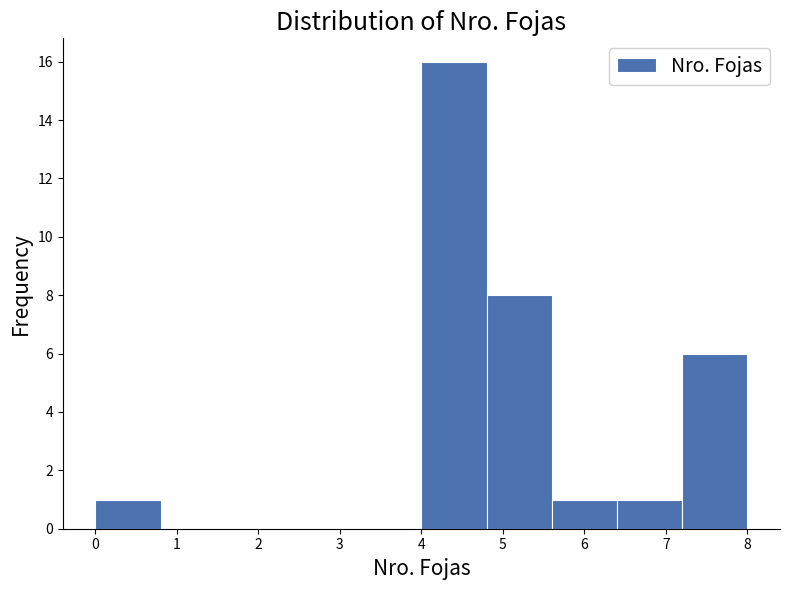

Over which range of the x-axis is the bar tallest?

4.0 to 4.8